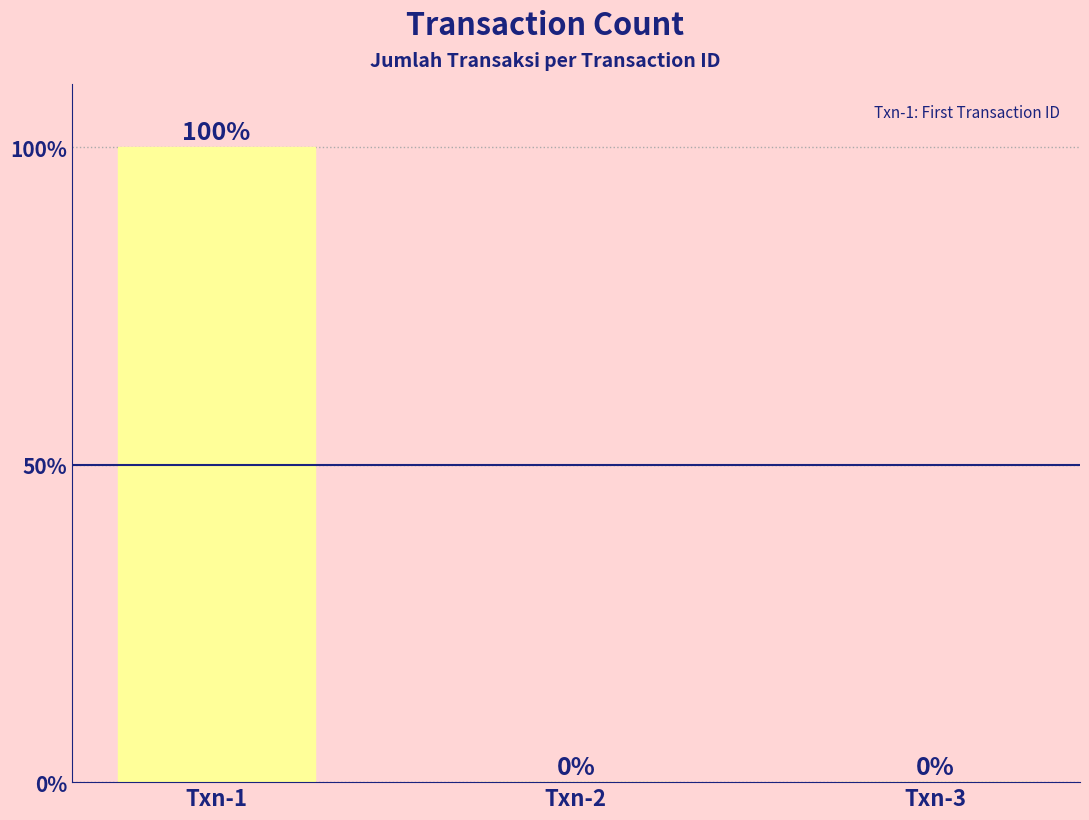

Which category has the highest value across all series?

Txn-1